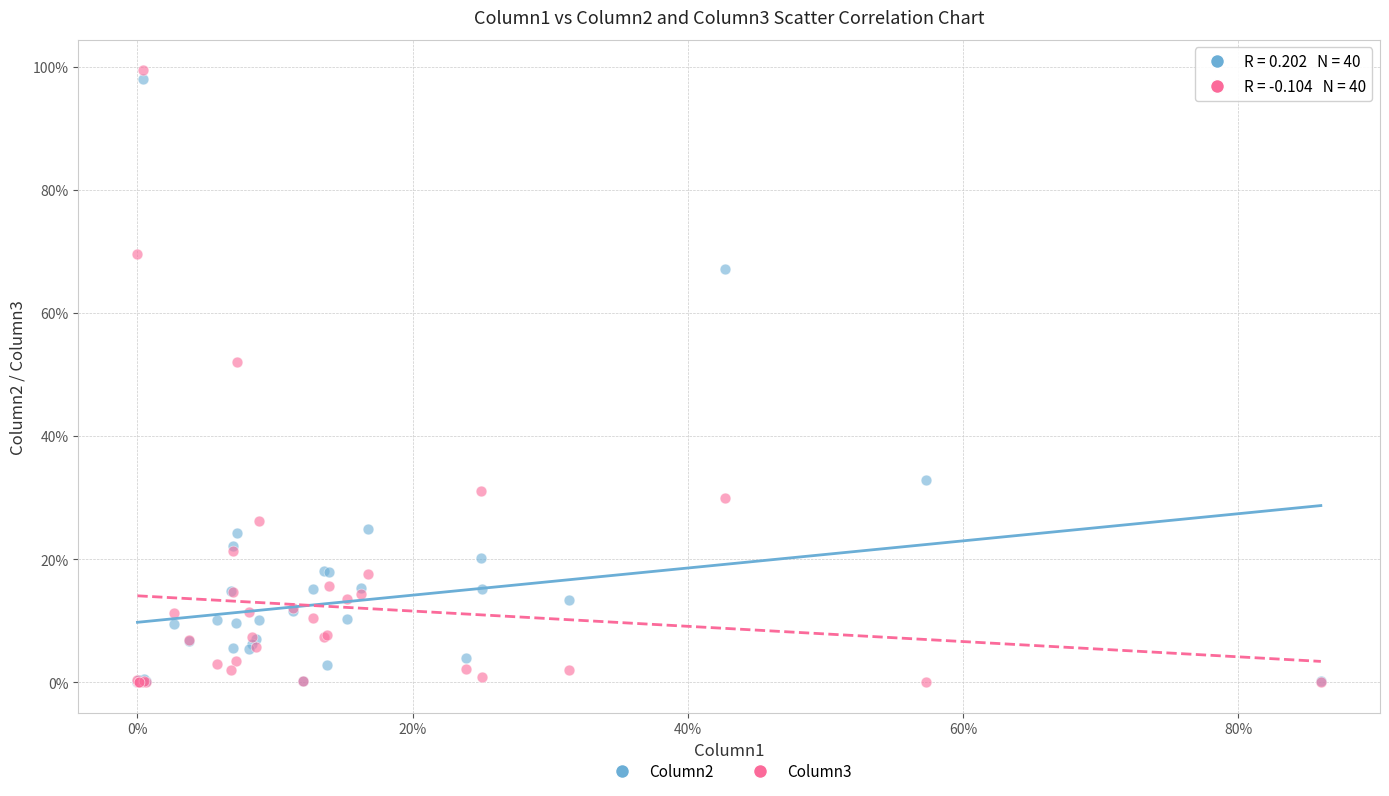

What are all the series names shown in the legend?

Column2, Column3